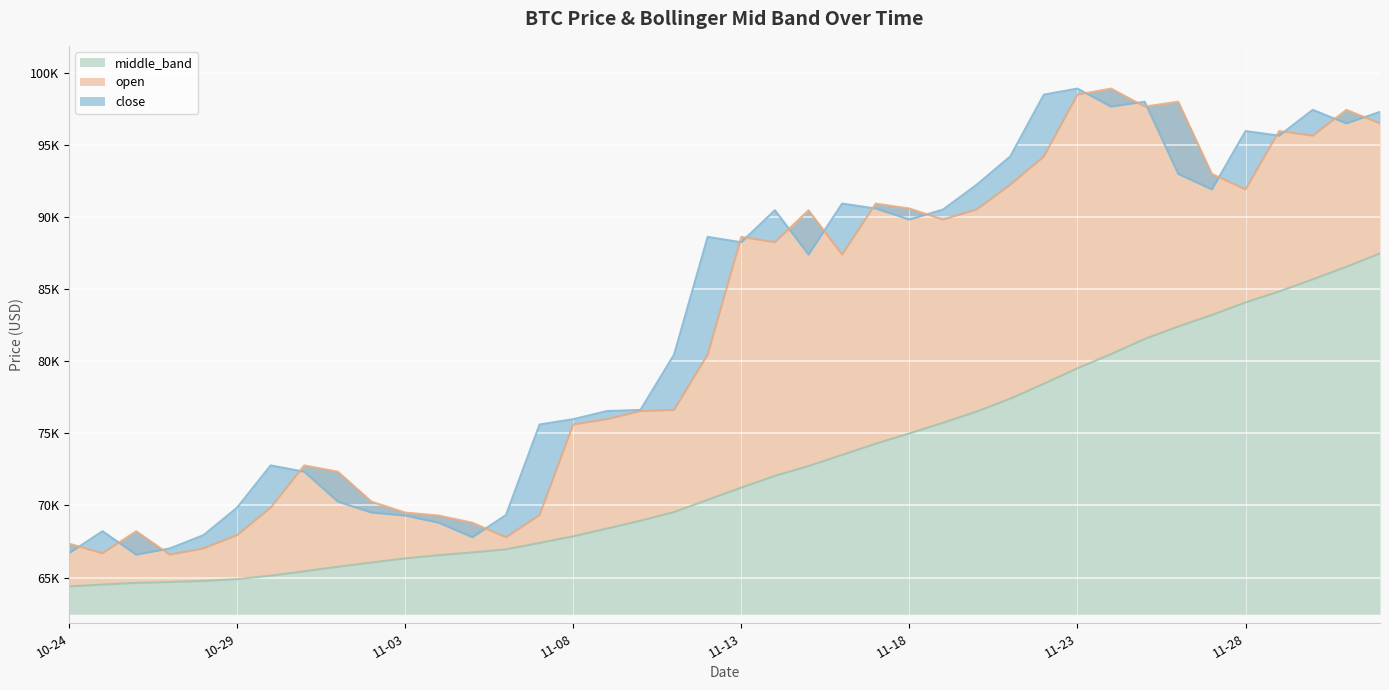

What is the difference between the highest and lowest values at 2024-11-21?

16809.8